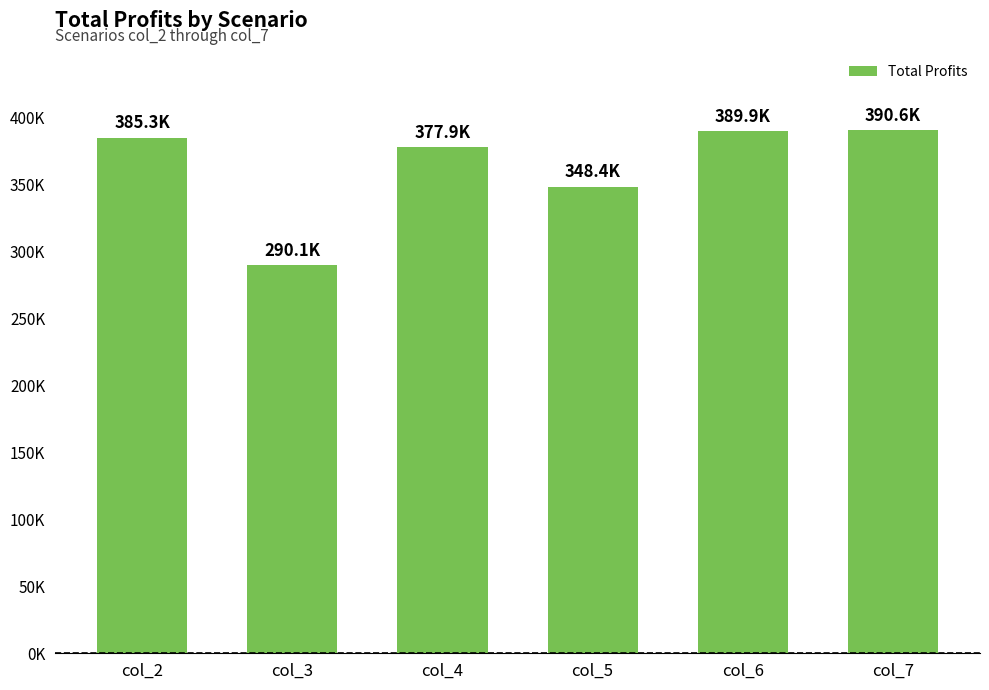

What is the change in value from col_6 to col_7?

+666.7